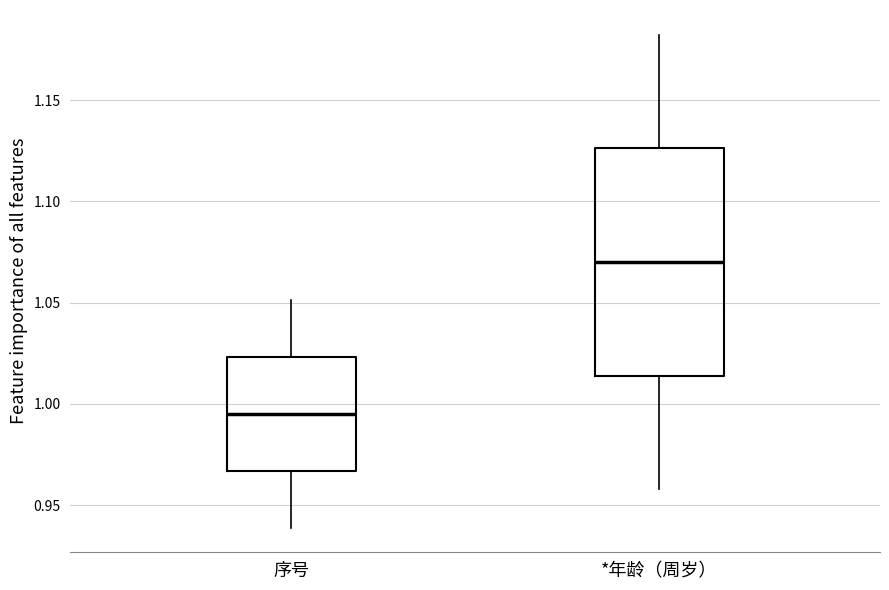

Which box is the tallest, from its lower edge to its upper edge?

*年龄（周岁）